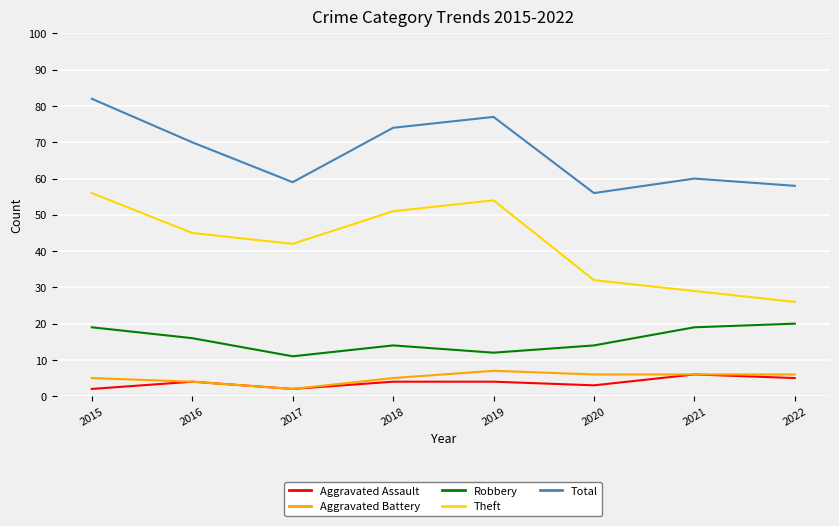

What is the minimum value for Theft?

26